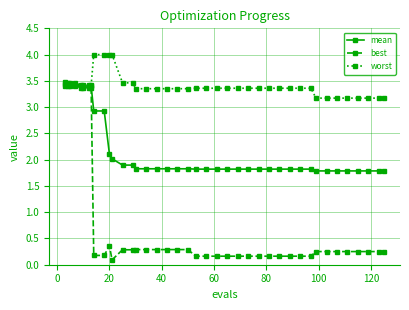

Which series has the largest total across all categories?

worst